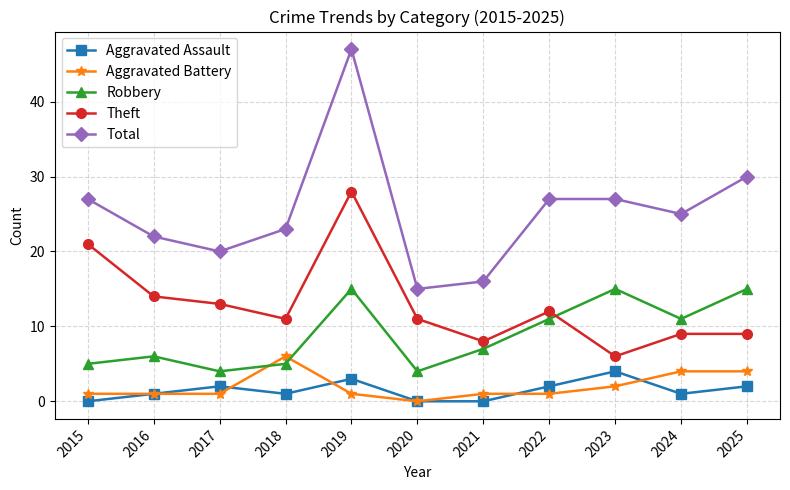

In Robbery, how many points are lower than both neighbors (excluding endpoints)?

3